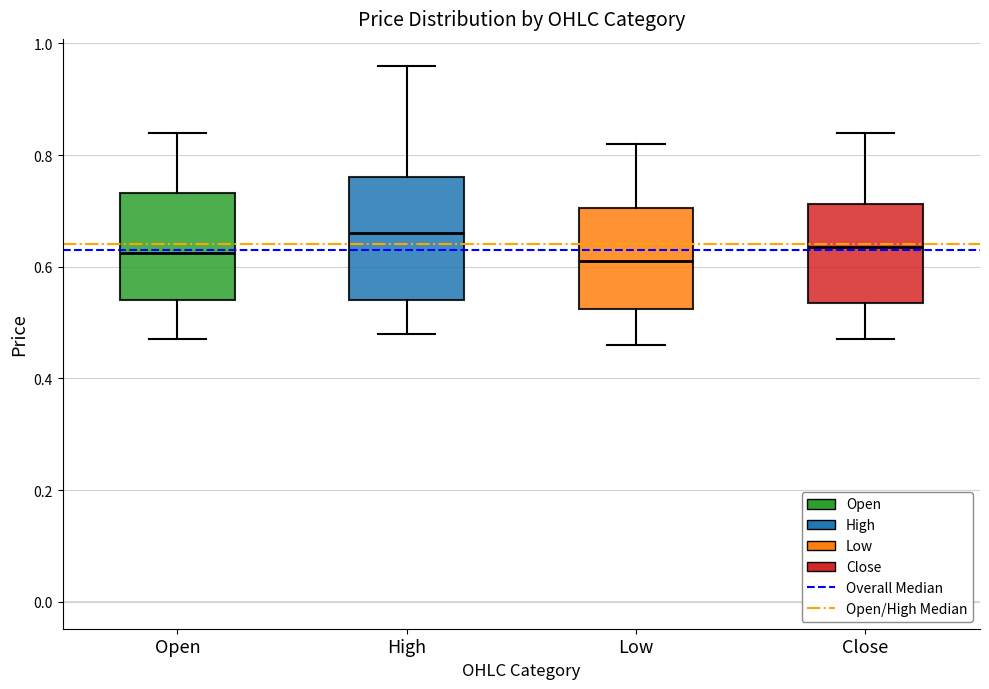

Comparing the boxes themselves (not the whiskers), which one is the tallest?

High